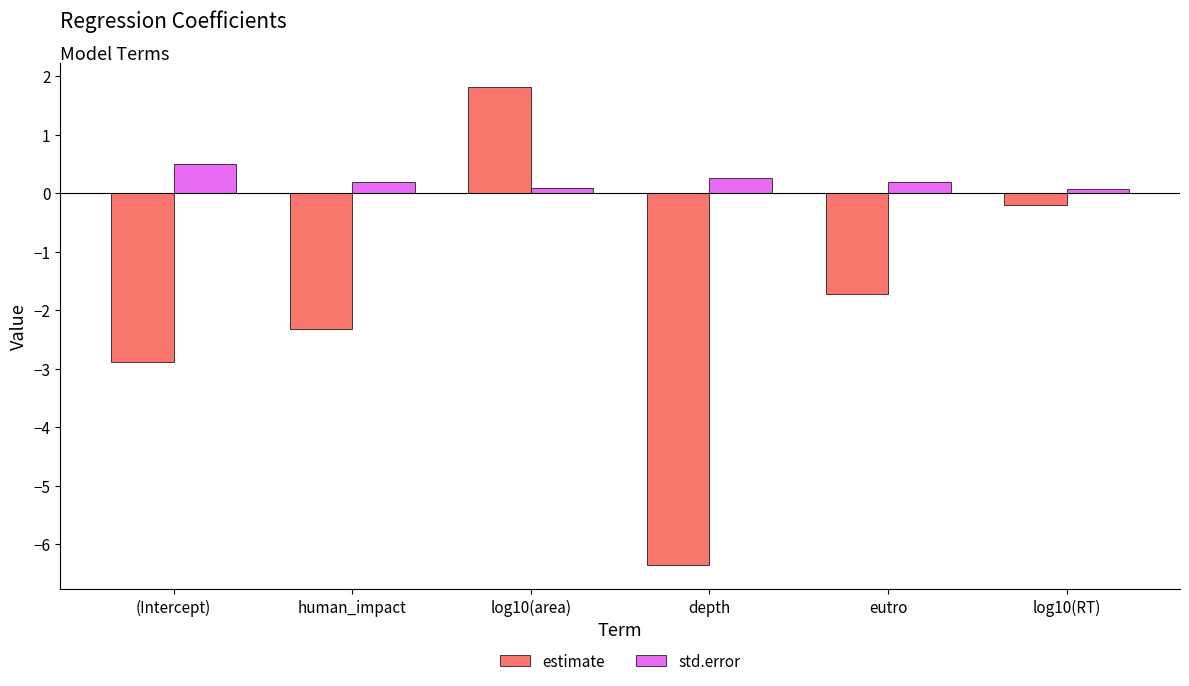

What is the smallest value displayed?

-6.4